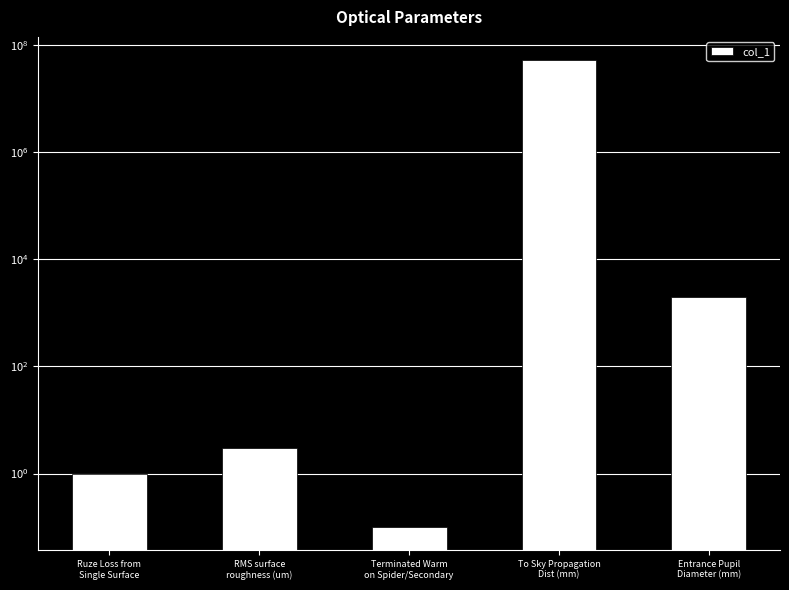

Rank the categories by value from lowest to highest.

Terminated Warm
on Spider/Secondary, Ruze Loss from
Single Surface, RMS surface
roughness (um), Entrance Pupil
Diameter (mm), To Sky Propagation
Dist (mm)